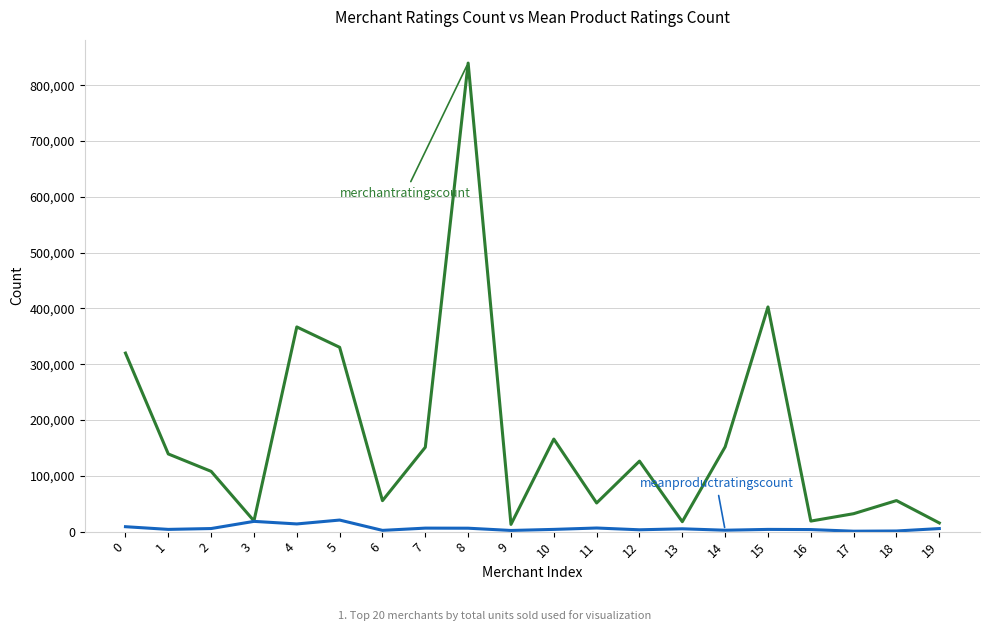

At which category is the sum across all series the highest?

8